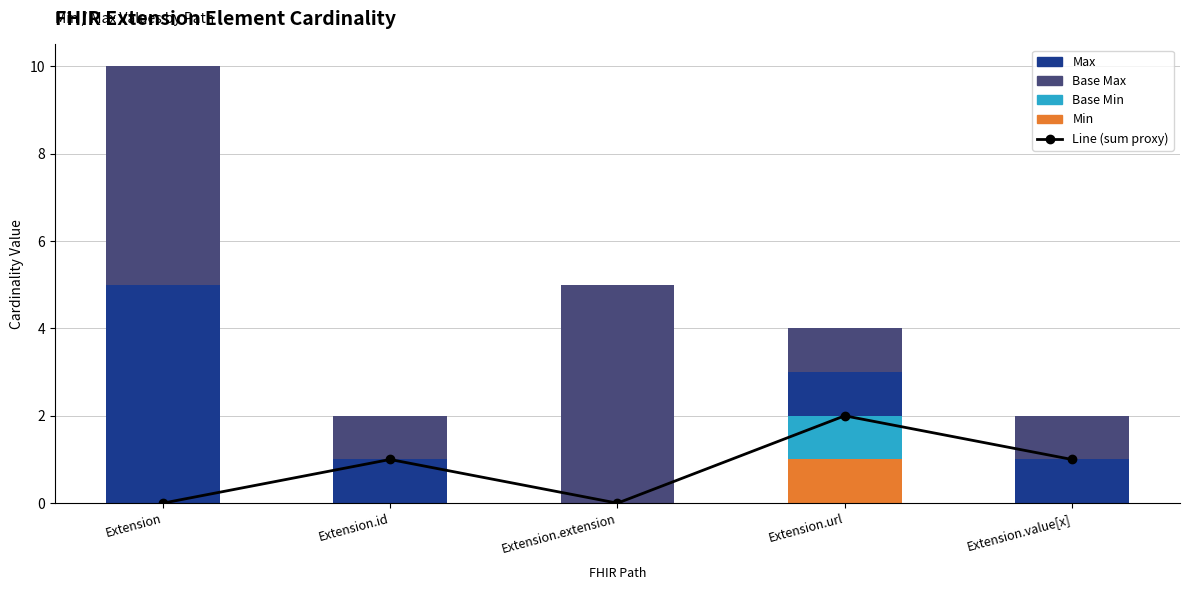

Where does the Line (sum proxy) series first go above 1?

Extension.url